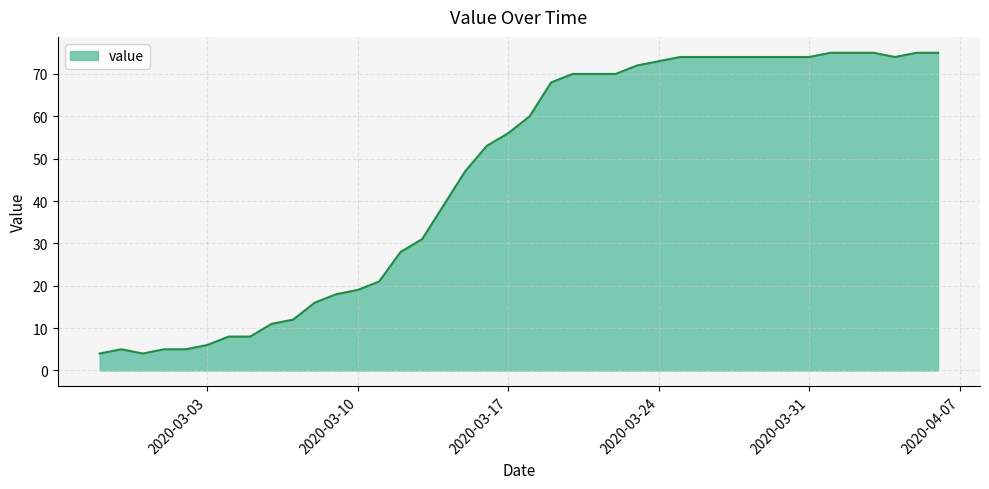

What is the smallest value displayed?

4